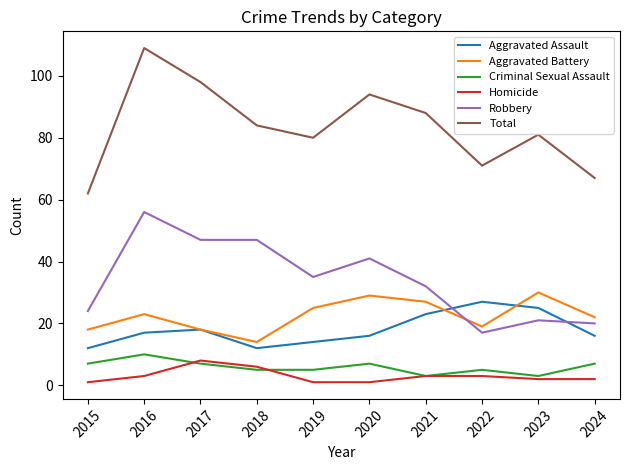

What is the maximum value shown in the chart?

109